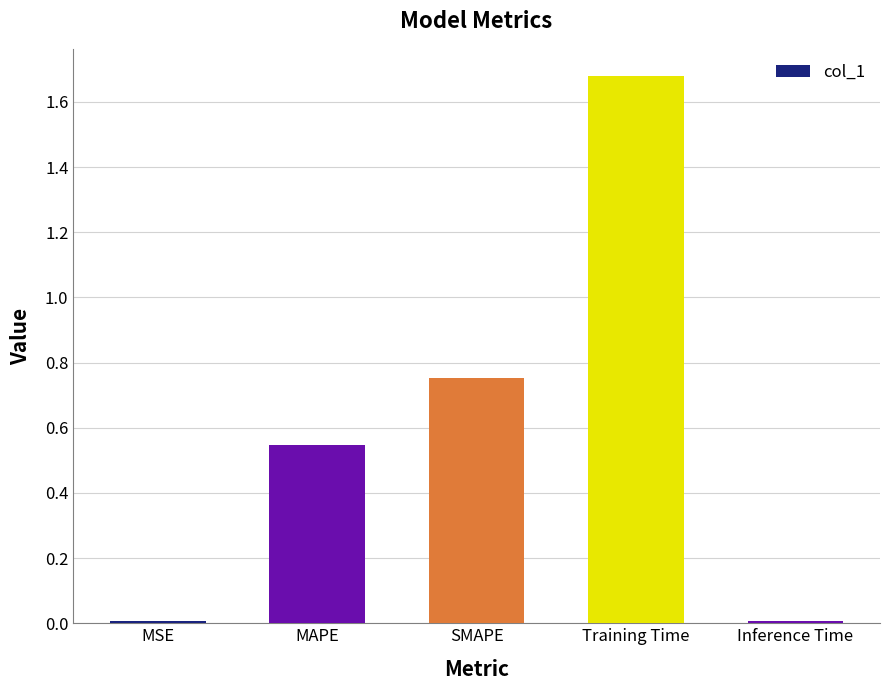

Between MAPE and SMAPE, which is larger?

SMAPE